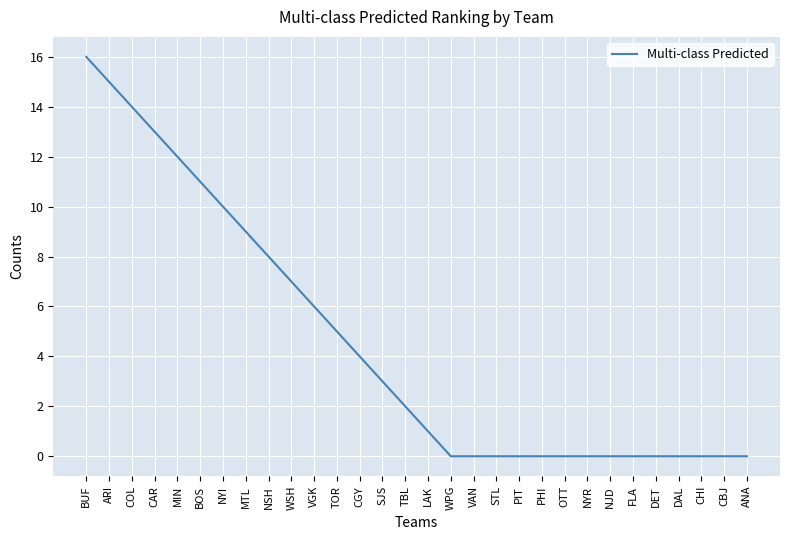

The chart shows a value of 9 at DAL. True or false?

False